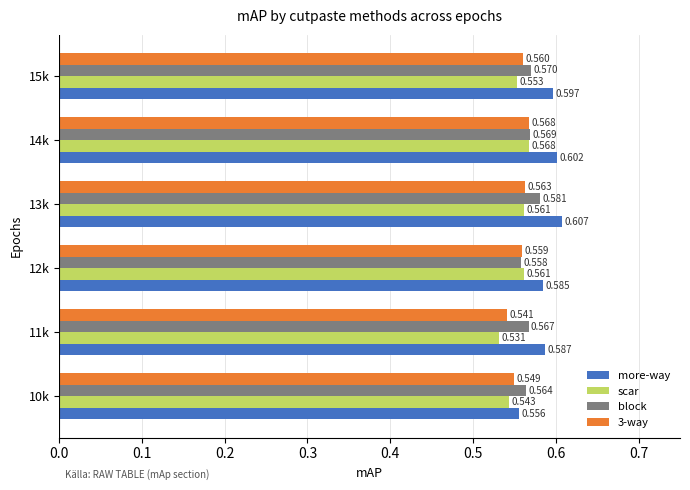

Which series has the widest spread of values?

more-way